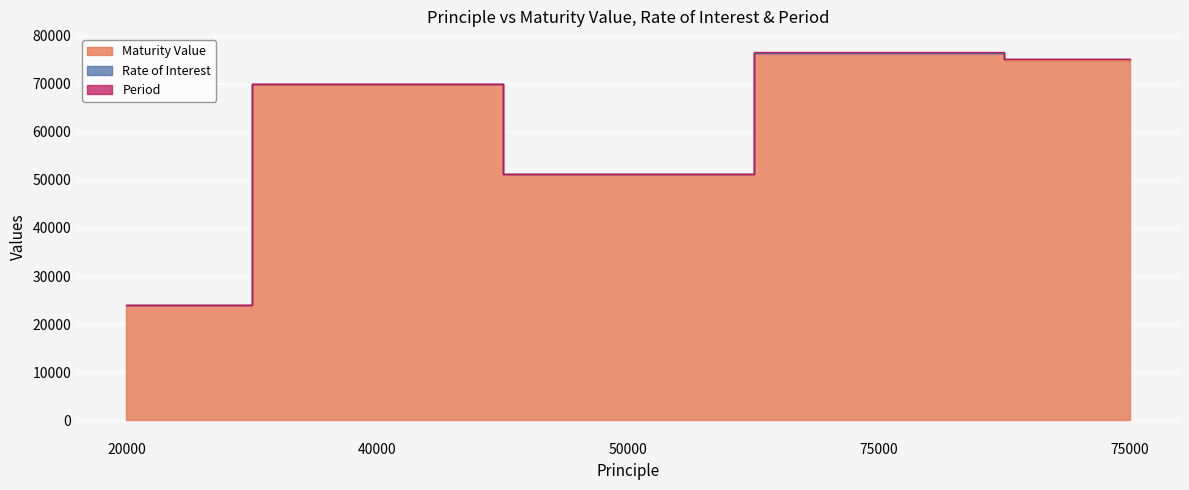

Reading left to right, list all the values displayed in this chart.

Maturity Value: 24000.0	70000.0	51250.0	76500.0	75045.3
Rate of Interest: 10.0	15.0	10.0	12.0	12.0
Period: 2.0	5.0	3.0	2.0	2.0